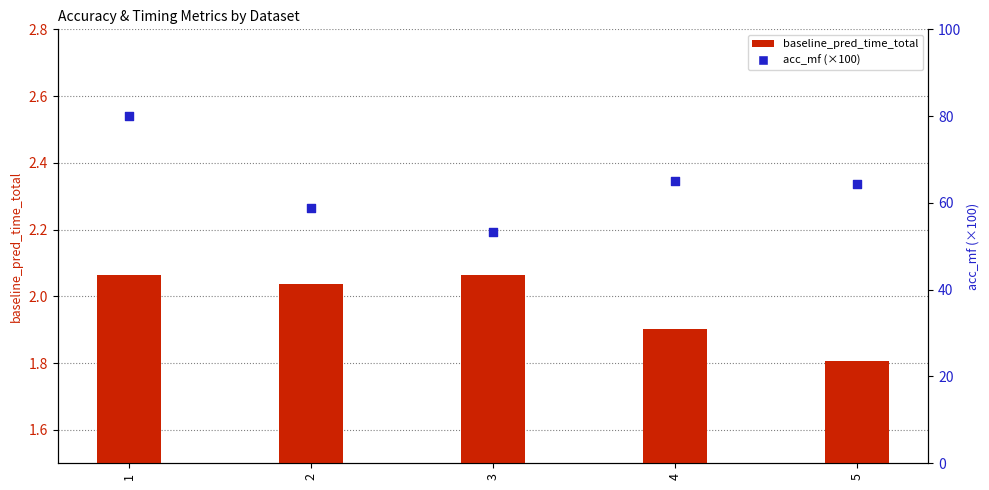

Which series reaches the maximum Y coordinate?

acc_mf (×100)